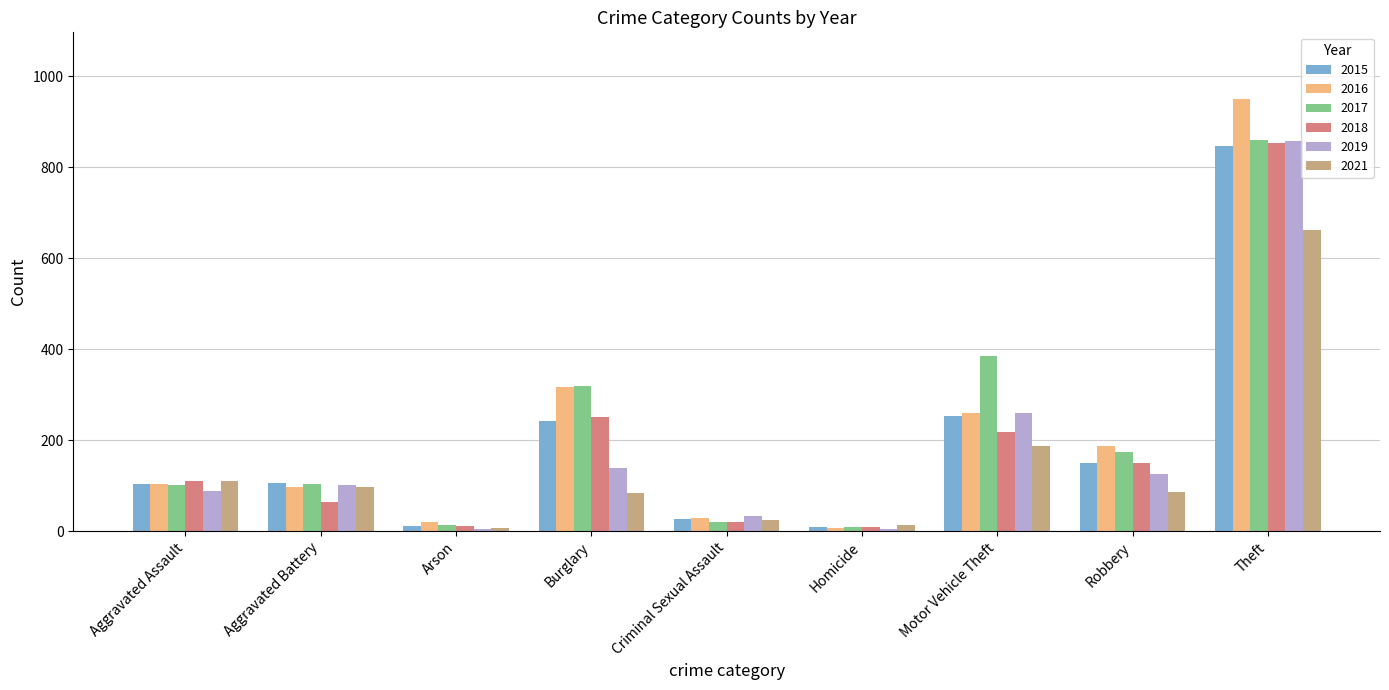

What is the approximate value of 2016 at Aggravated Assault?

104